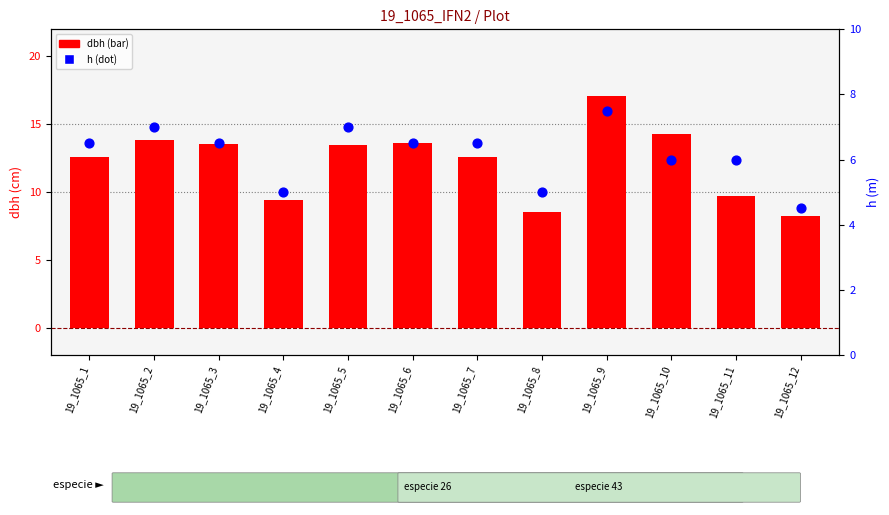

What are all the series names shown in the legend?

dbh, h